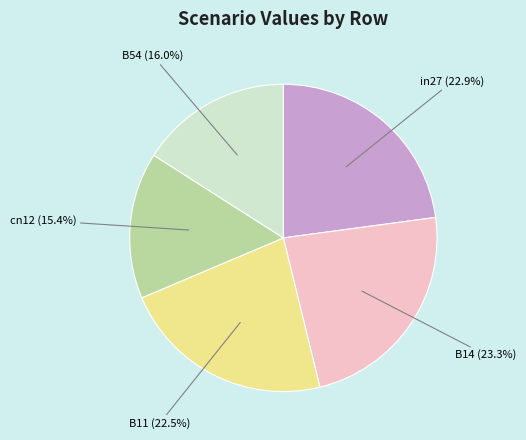

Does any single category account for the majority?

No